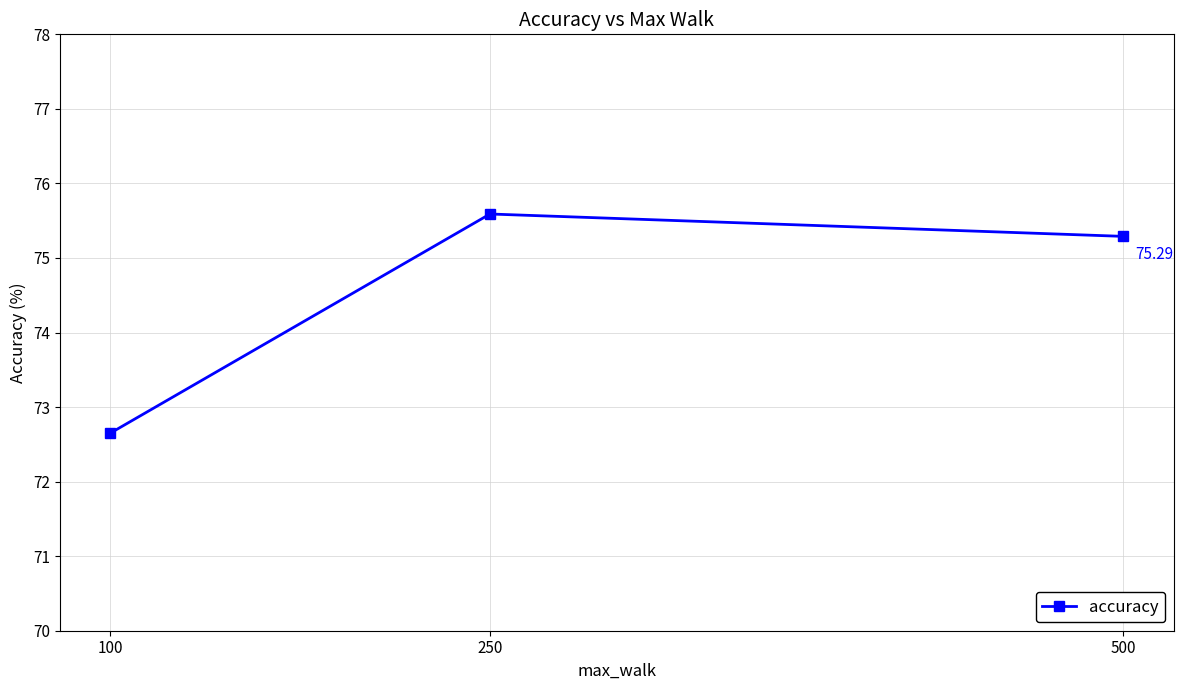

Between 100 and 250, which is larger?

250